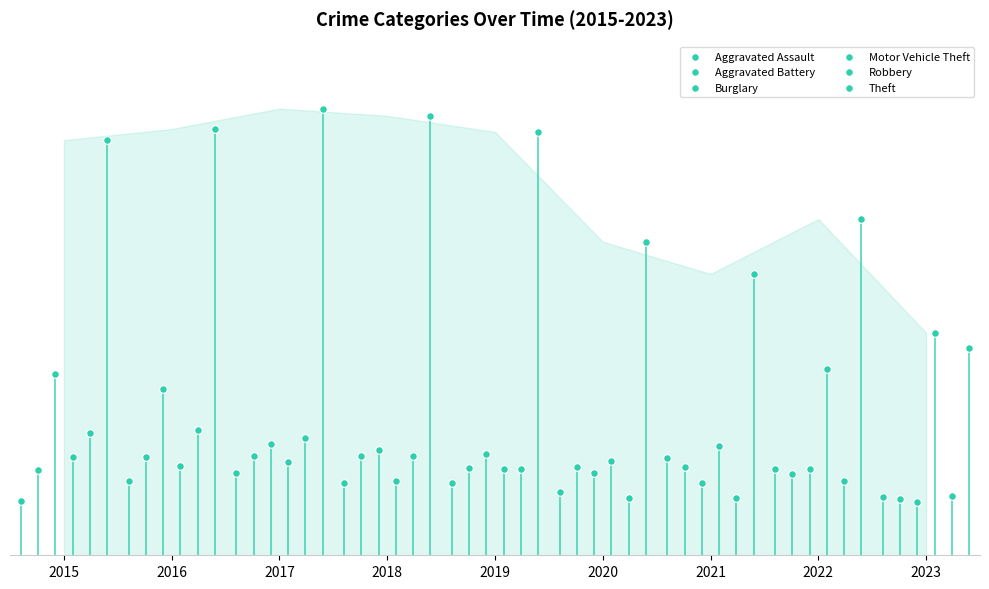

Which series has the widest spread of Y values?

Theft